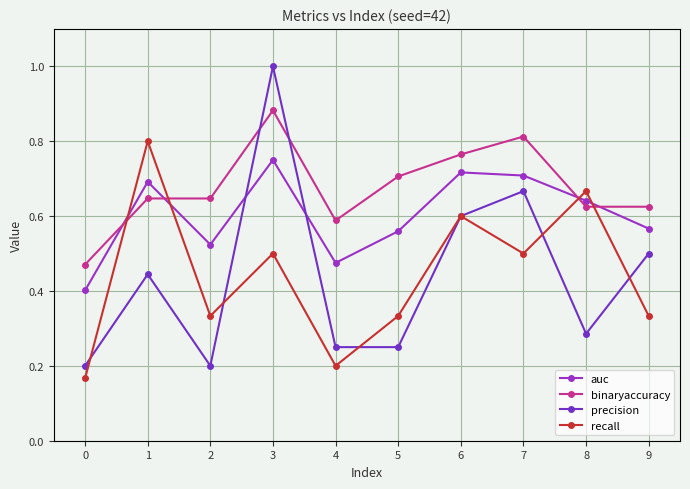

What are all the series names shown in the legend?

auc, binaryaccuracy, precision, recall